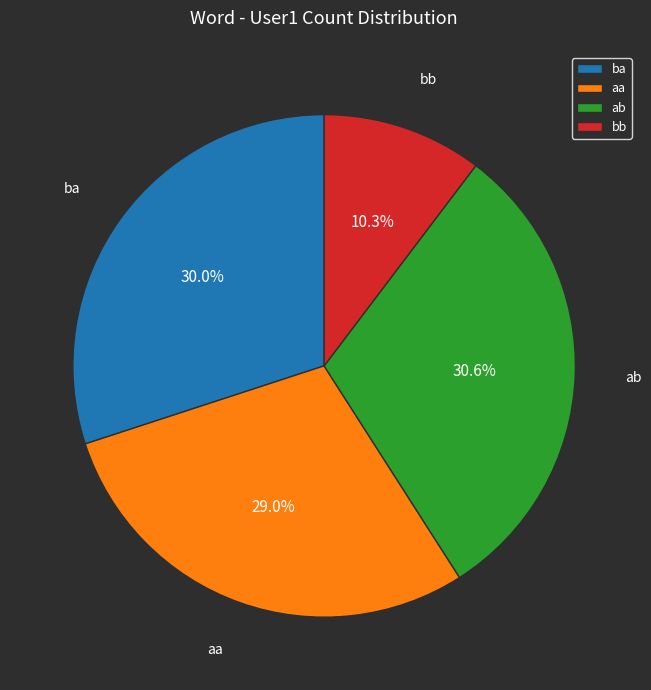

What percentage is the aa slice, to the nearest percent?

29%